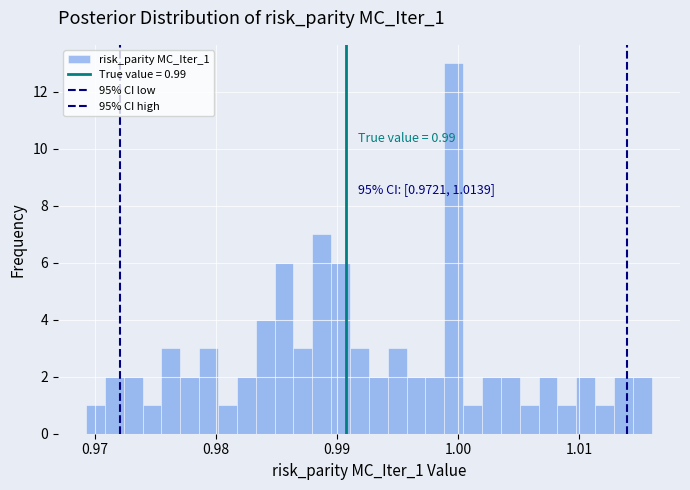

Around what value on the x-axis is the tallest bar? Give the approximate position of its centre, as read against the axis.

1.000